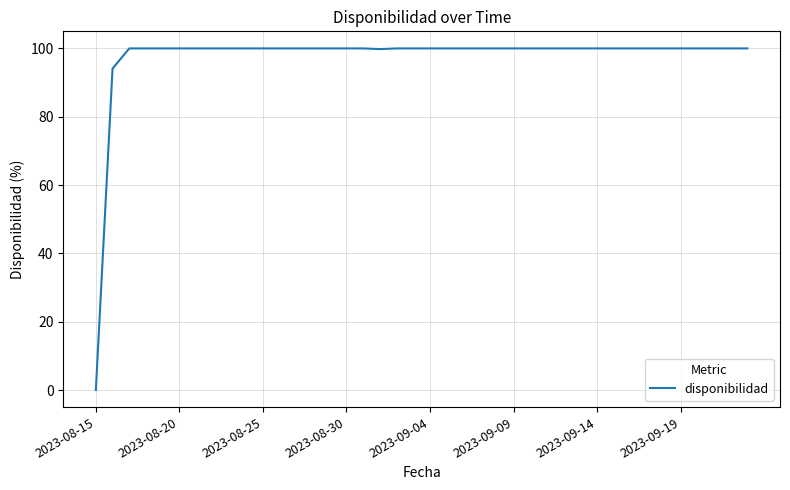

What is the difference between the maximum and minimum values?

100.0